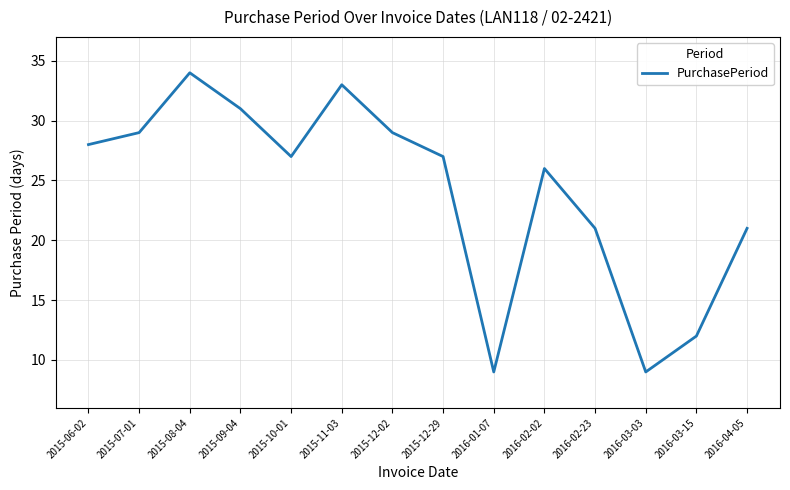

At which category does the data reach its first local peak?

2015-08-04